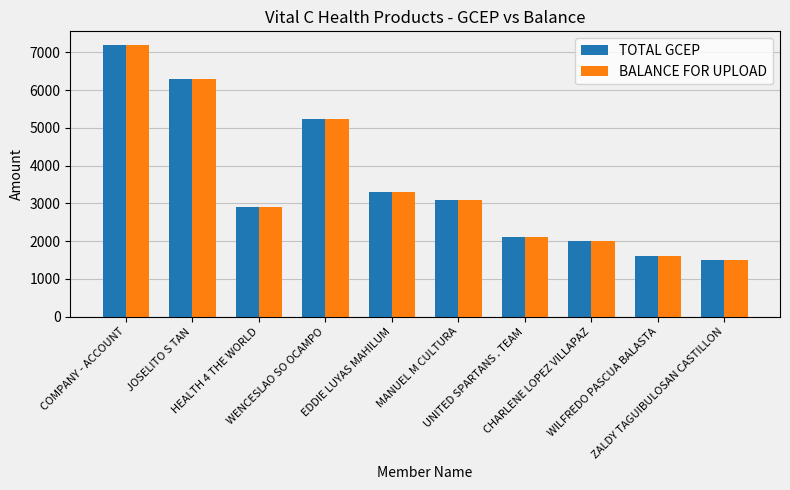

Is it true that TOTAL GCEP equals 6300 at JOSELITO S TAN?

True